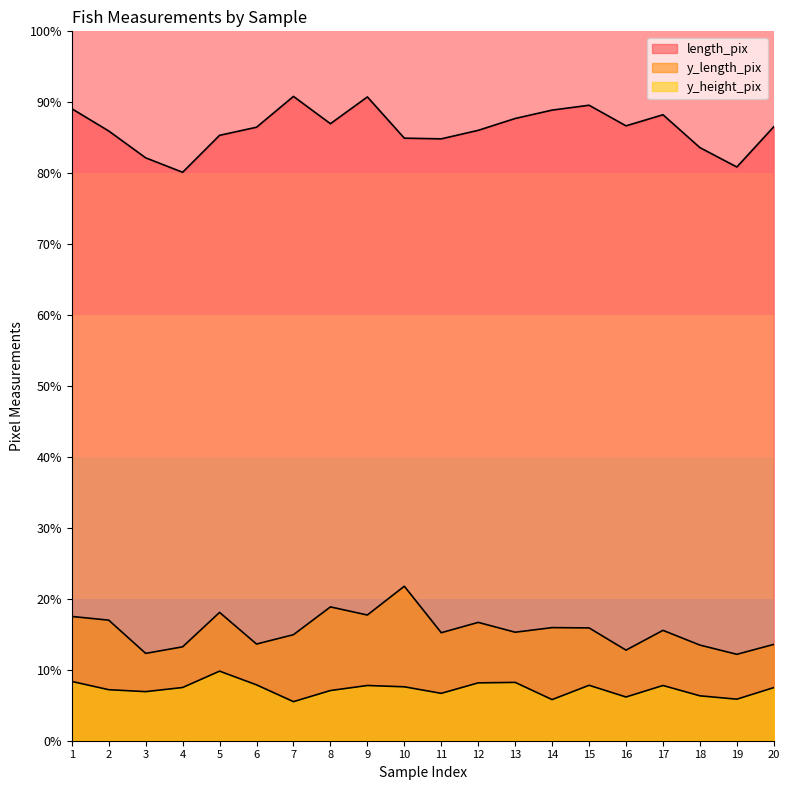

True or false: y_height_pix and length_pix cross at least once.

False